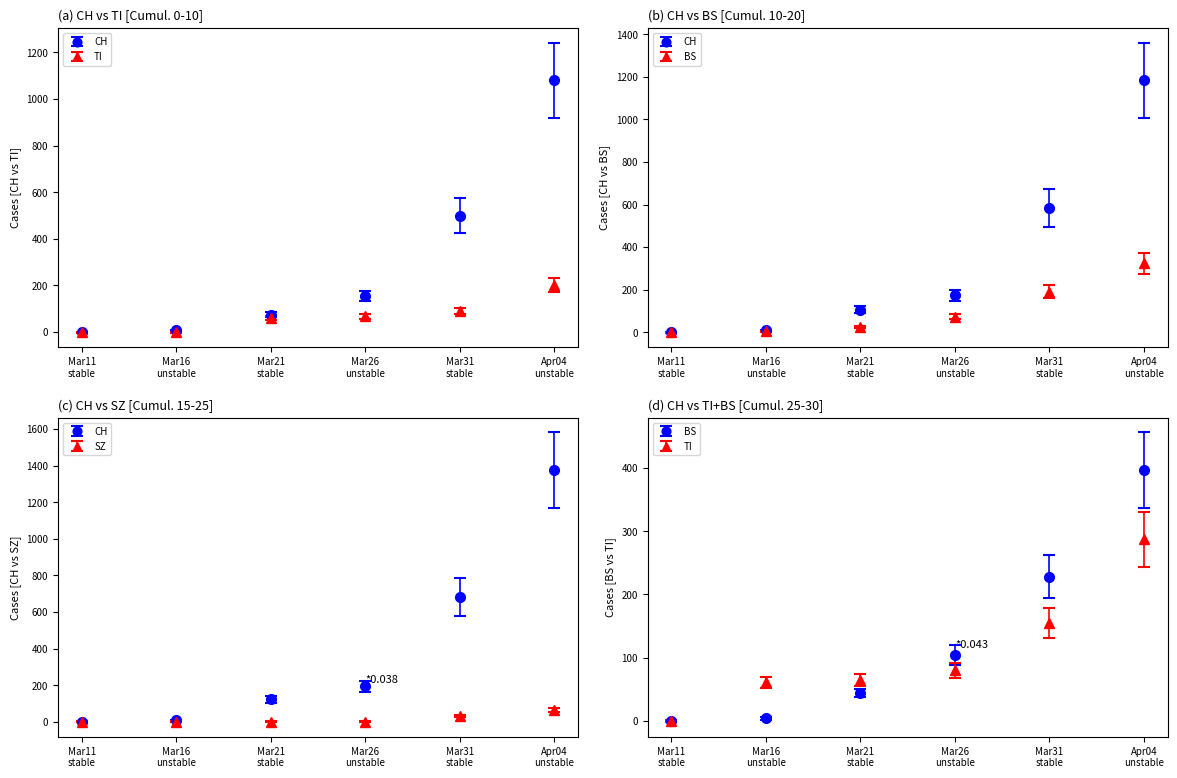

Which series has the largest total across all categories?

CH